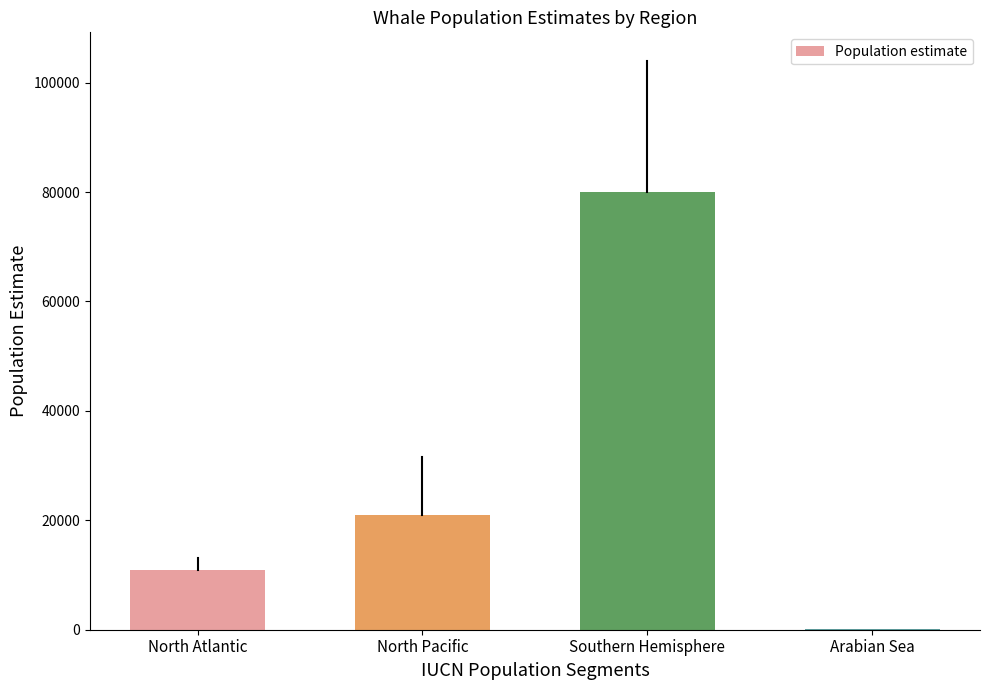

At which label is the value closest to 40040?

North Pacific